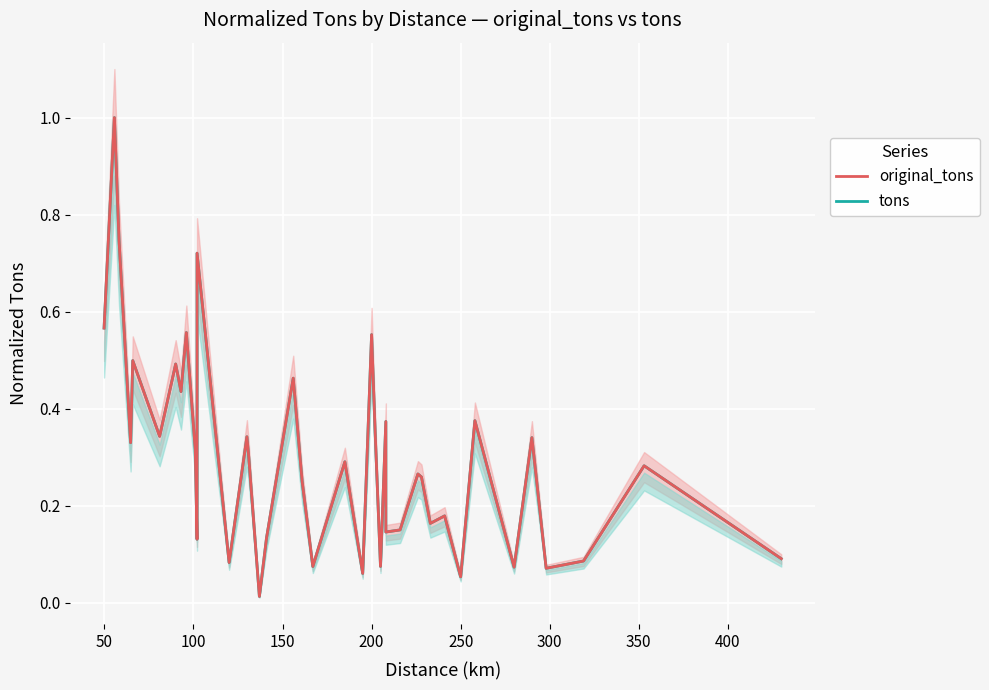

Is this an area chart (filled region under the line)?

No